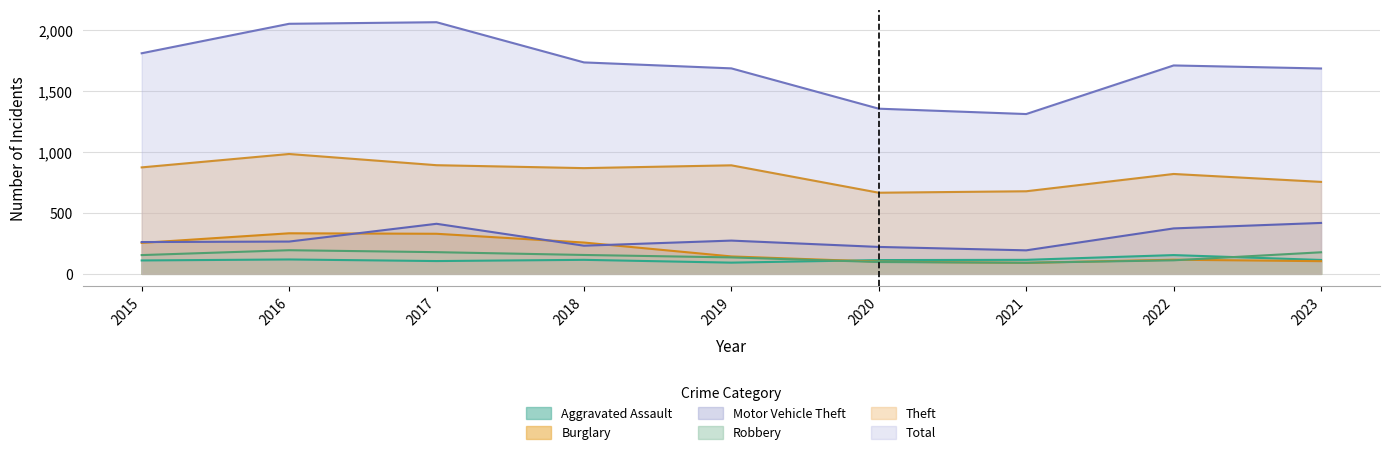

At which label is Burglary closest to 211?

2015